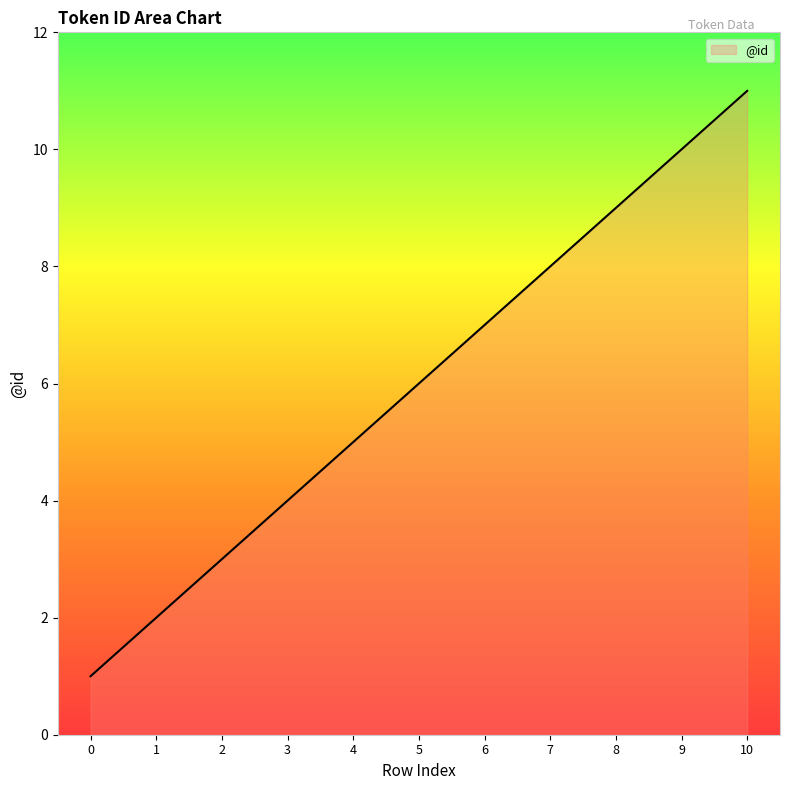

Approximately how many times larger is the value at 8 compared to 4?

1.8